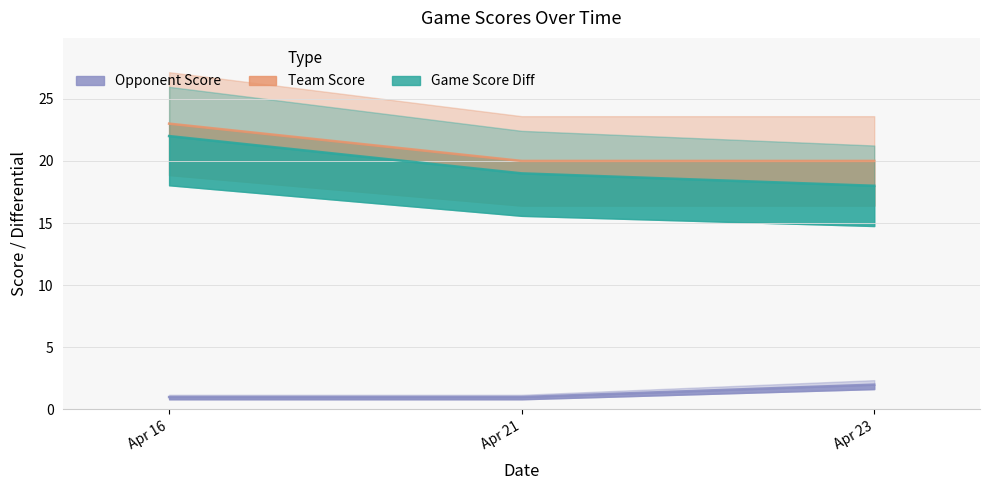

Where is team_score nearest to the value 21?

Apr 21